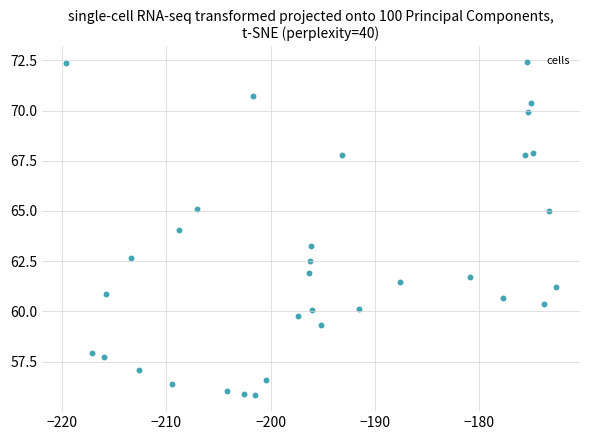

What is the range of Y values (max minus min)?

16.5